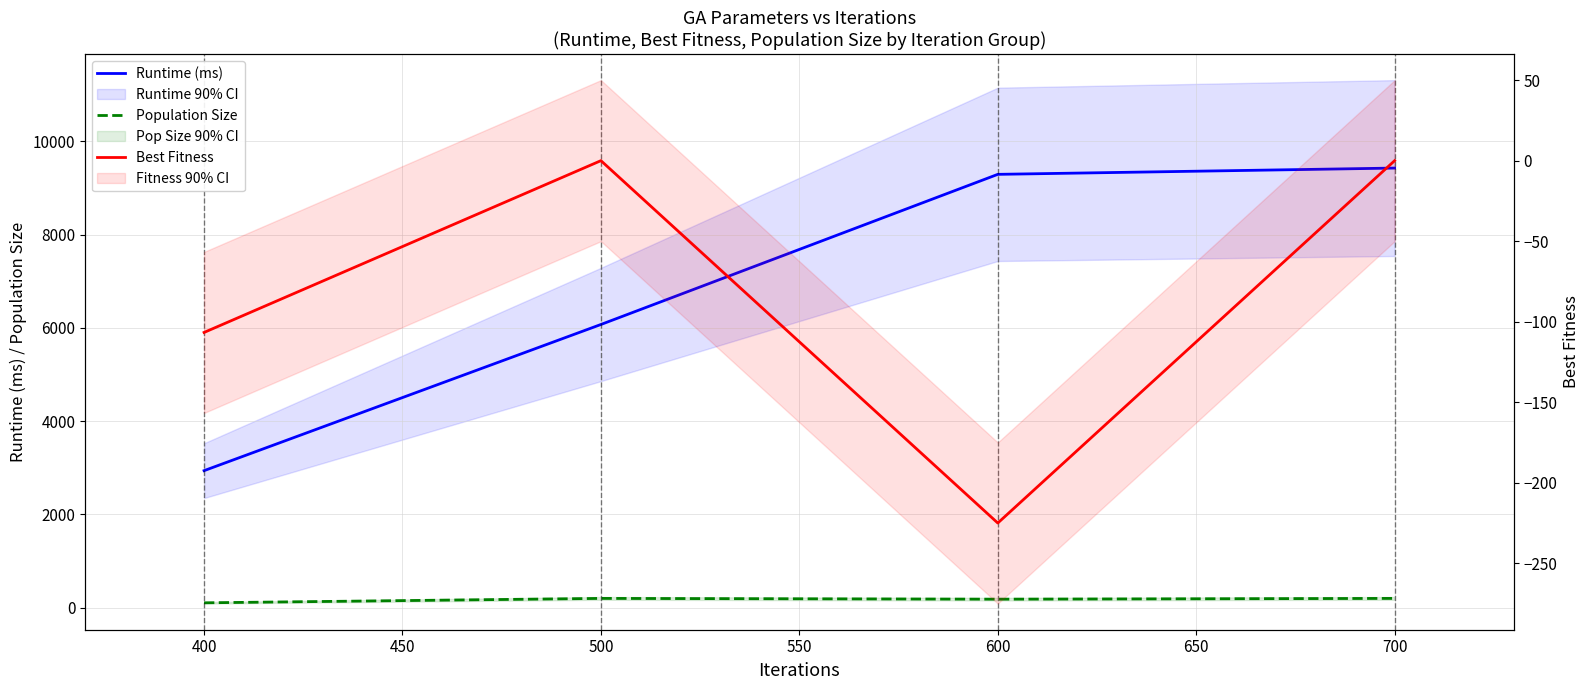

What is the sum of all Runtime (ms) values?

27728.6